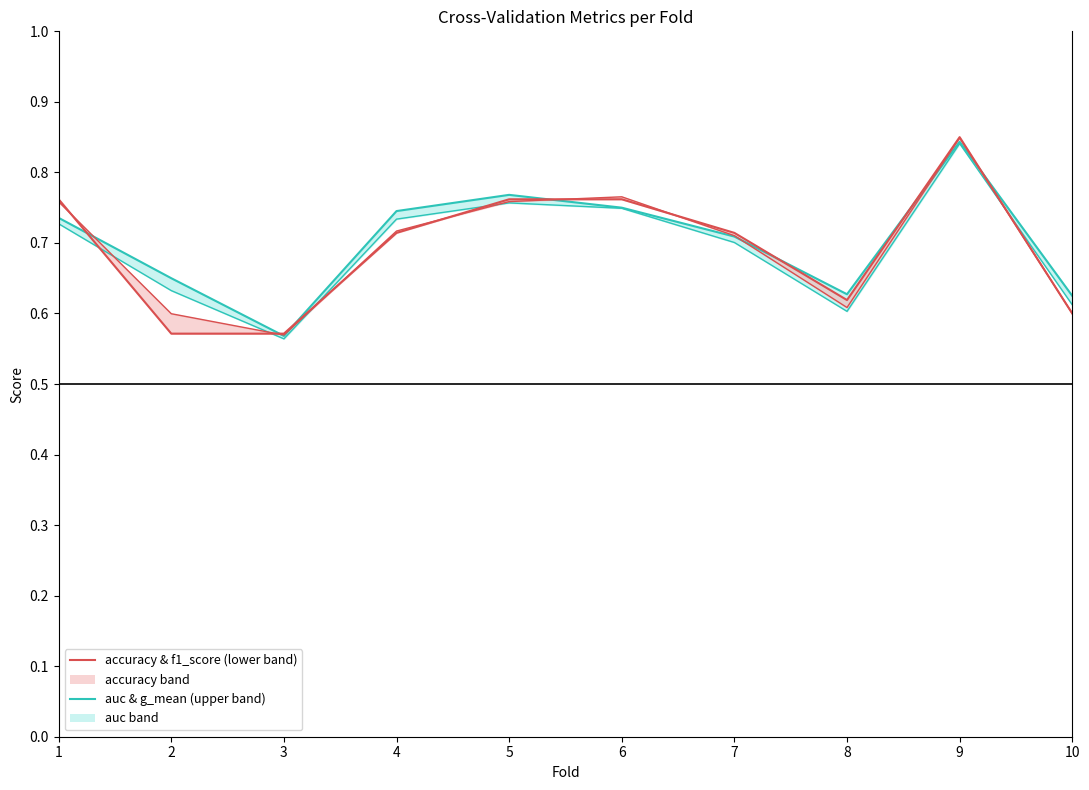

True or false: g_mean line and auc line cross at least once.

False